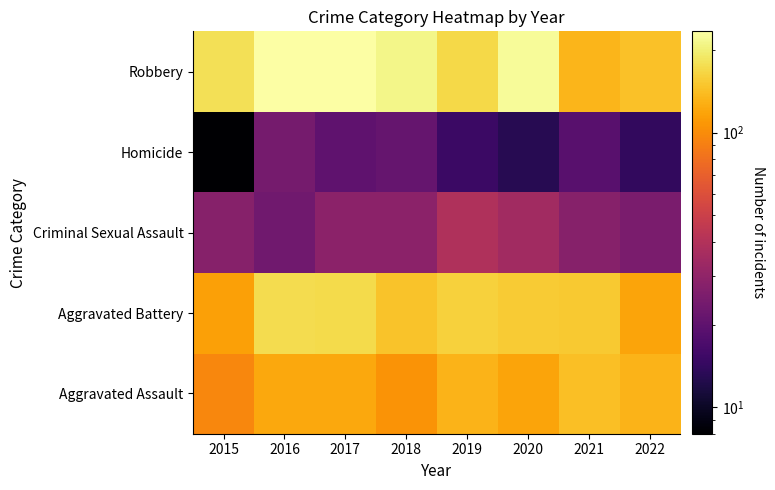

How many series are shown in this chart?

5